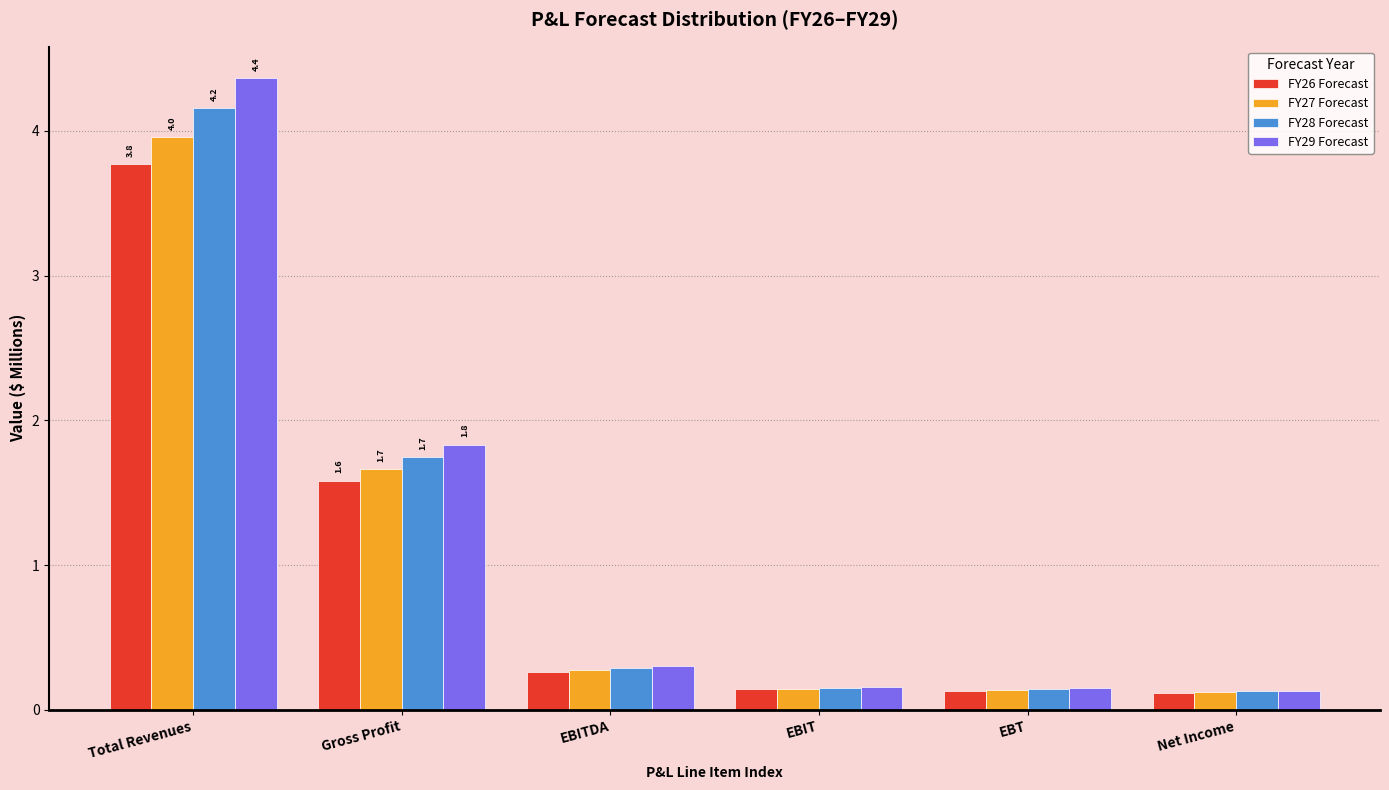

The value of FY29 Forecast at Total Revenues is 1.3. True or false?

False